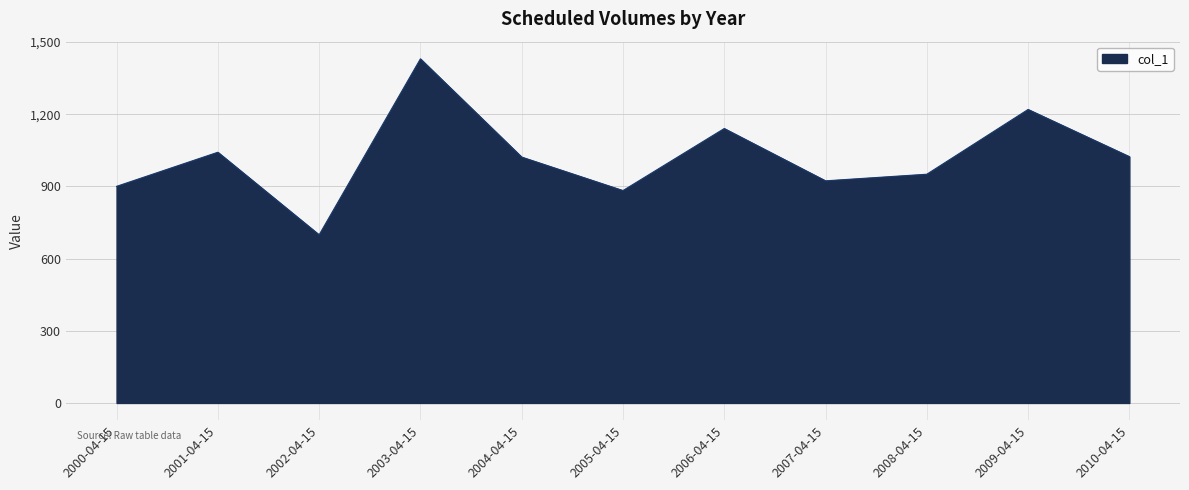

What is the difference between the values at 2005-04-15 and 2007-04-15?

40.5